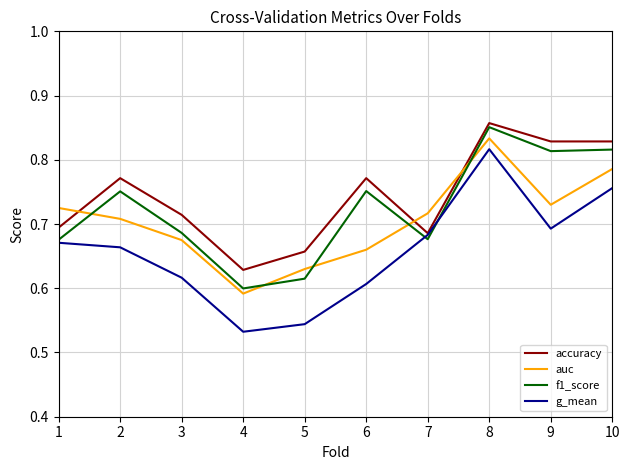

The auc series shows 1.2 at 8. True or false?

False